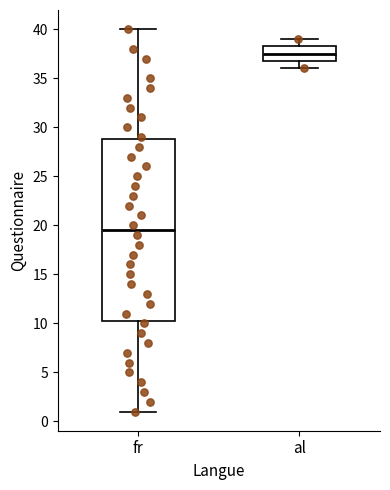

Which box has the highest median line?

al